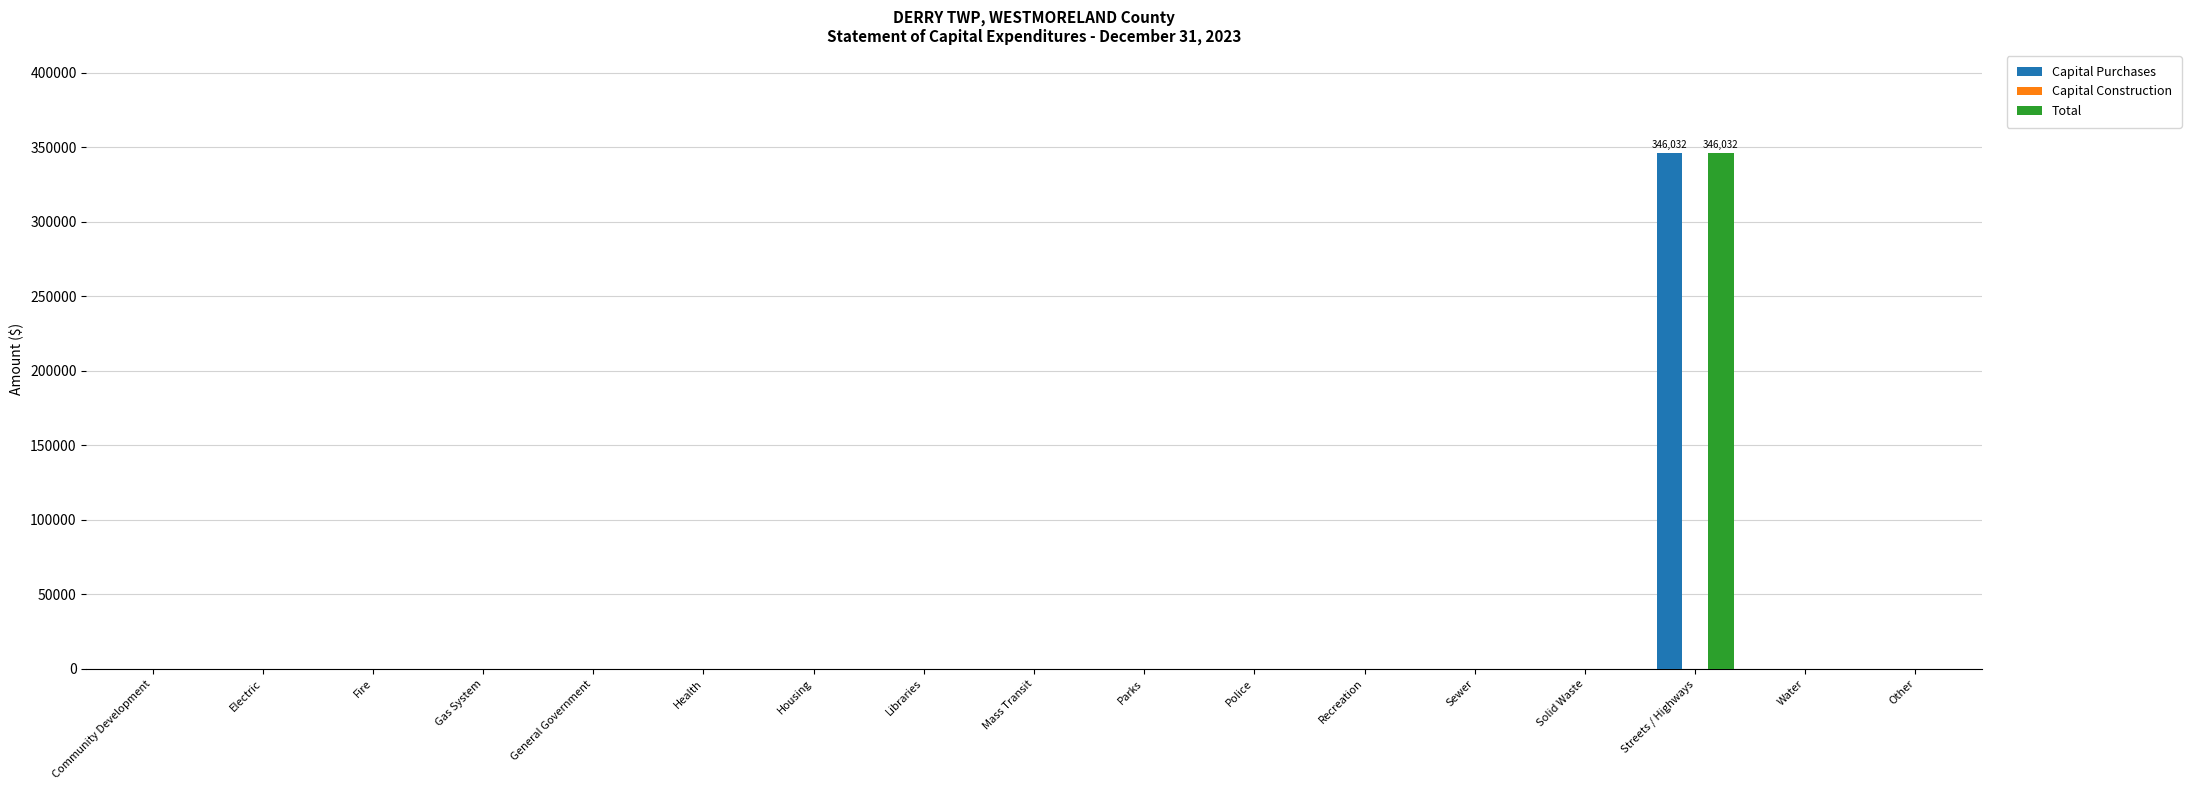

What is the total value across all series at Streets / Highways?

692064